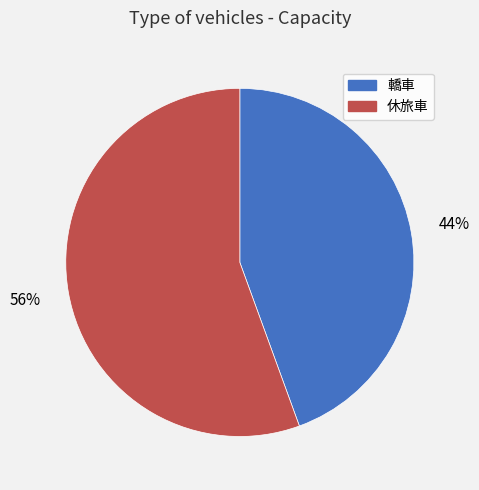

True or false: 轎車 accounts for 44% of the total.

True